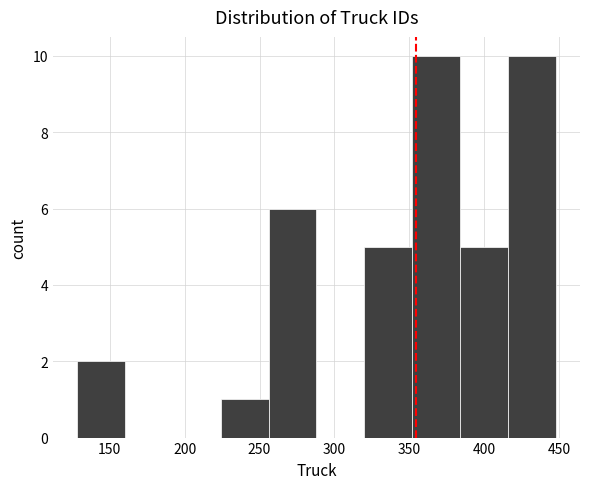

What is the height of the bar covering 224 to 256 on the x-axis? Neither the bar edges nor the heights are printed on the chart, so give them approximately, as read against the axes.

1